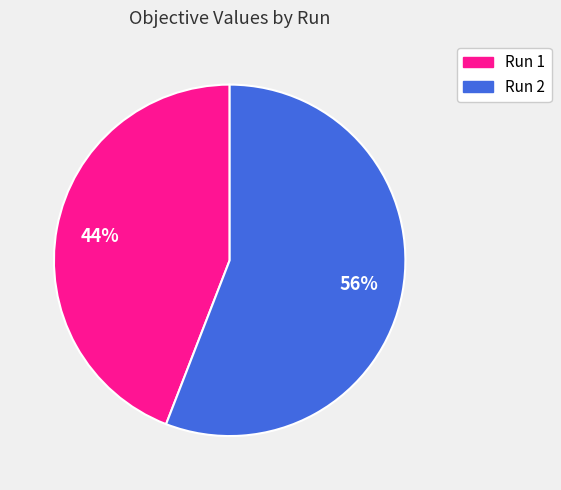

To the nearest percent, what percentage of the pie is Run 2?

56%